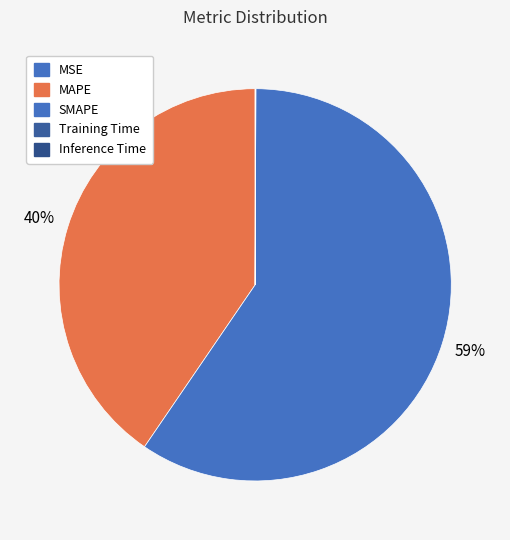

How many slices are in this pie chart?

5